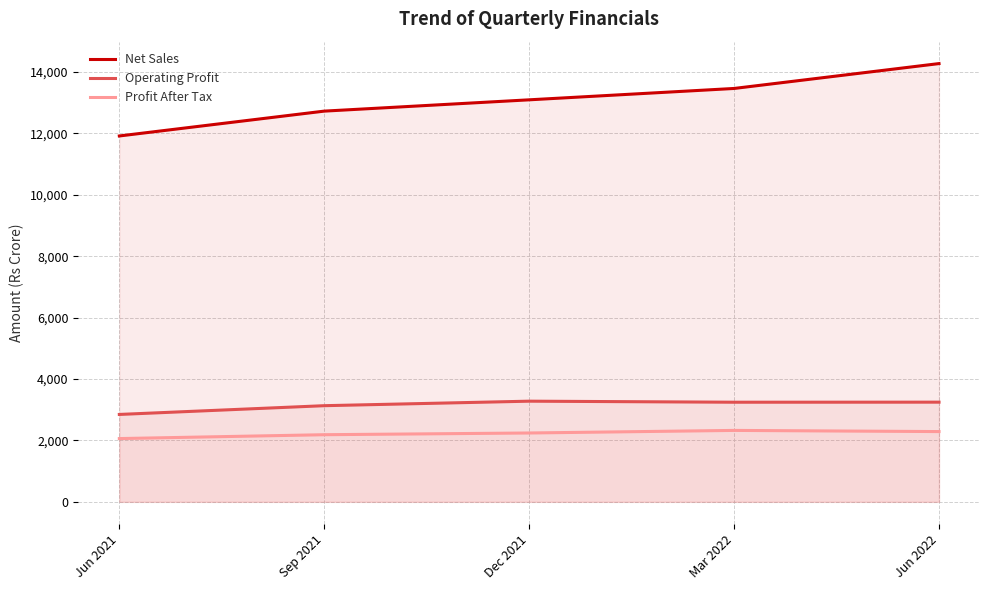

In Operating Profit, how many points are higher than both neighbors (excluding endpoints)?

1